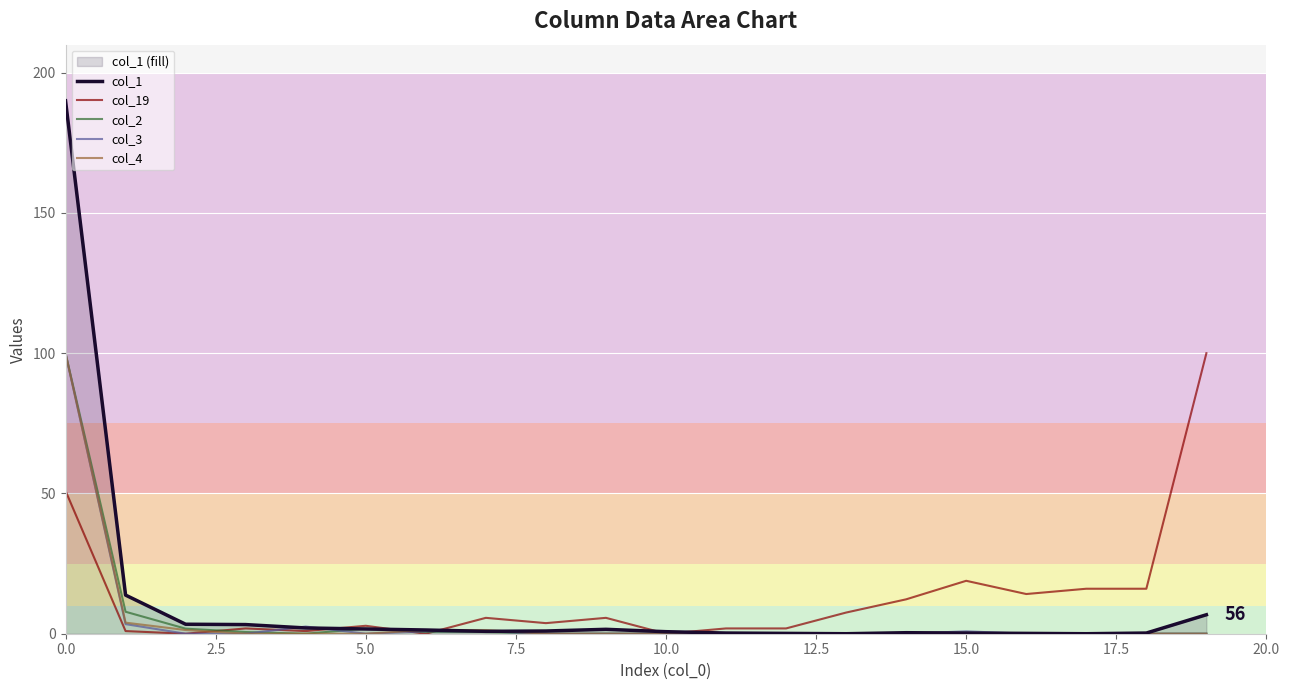

How many interior local valleys does the col_19 series have?

6